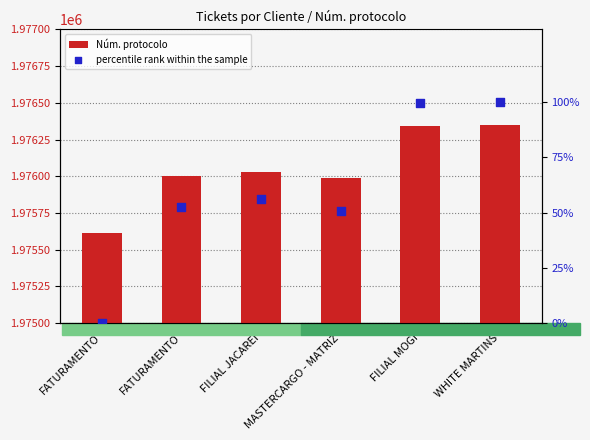

Is the value of percentile rank within the sample at FATURAMENTO greater than the value of Núm. protocolo at FILIAL MOGI?

No